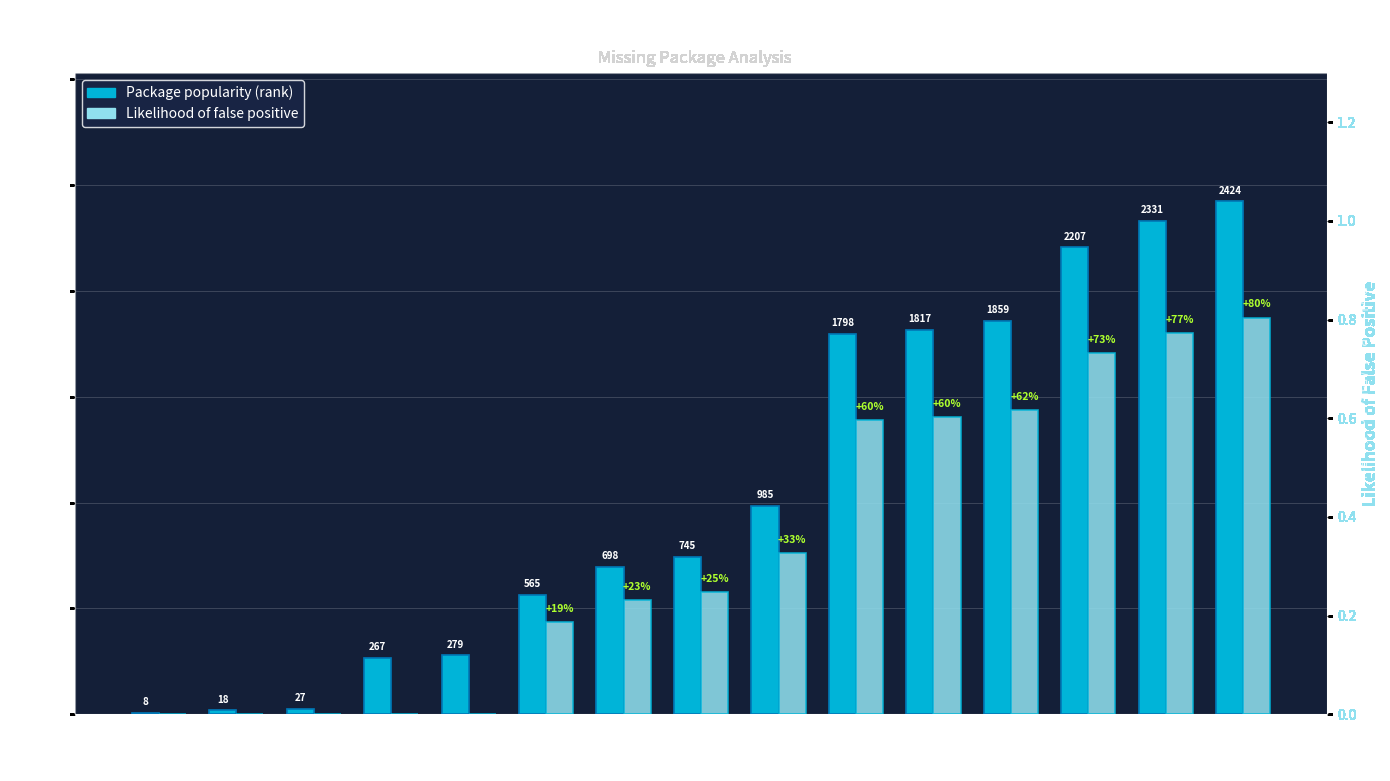

The Package popularity (rank) series shows 565.0 at title. True or false?

True